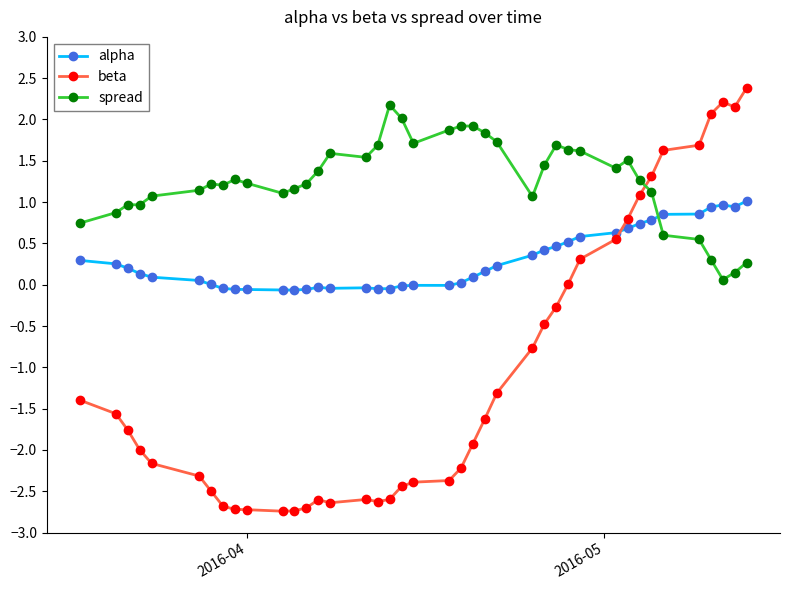

True or false: beta has more than 1 points higher than both neighbors.

True